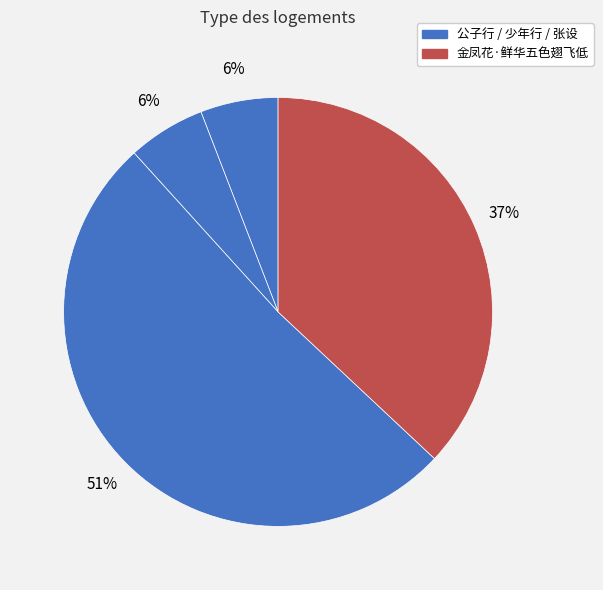

How many slices are in this pie chart?

4